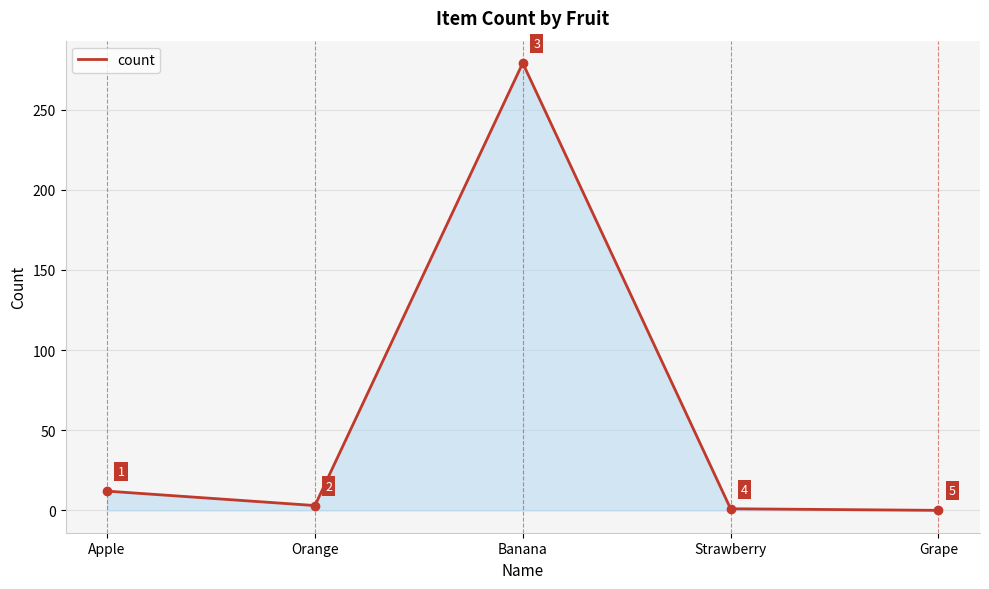

Rank the categories by value from highest to lowest.

Banana, Apple, Orange, Strawberry, Grape